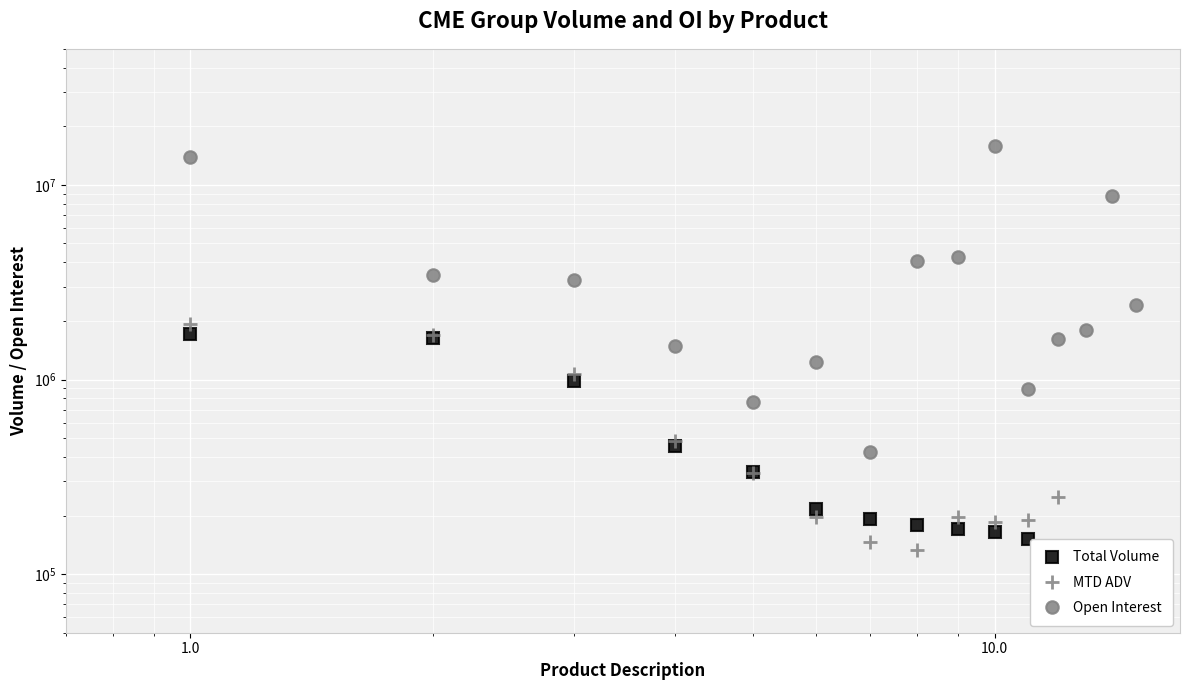

What is the value of the Open Interest point at the 10th from the left?

15863068.0